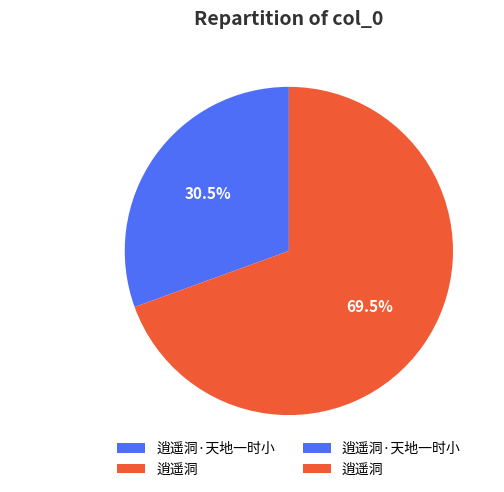

Which category has the smallest portion of the pie?

逍遥洞·天地一时小